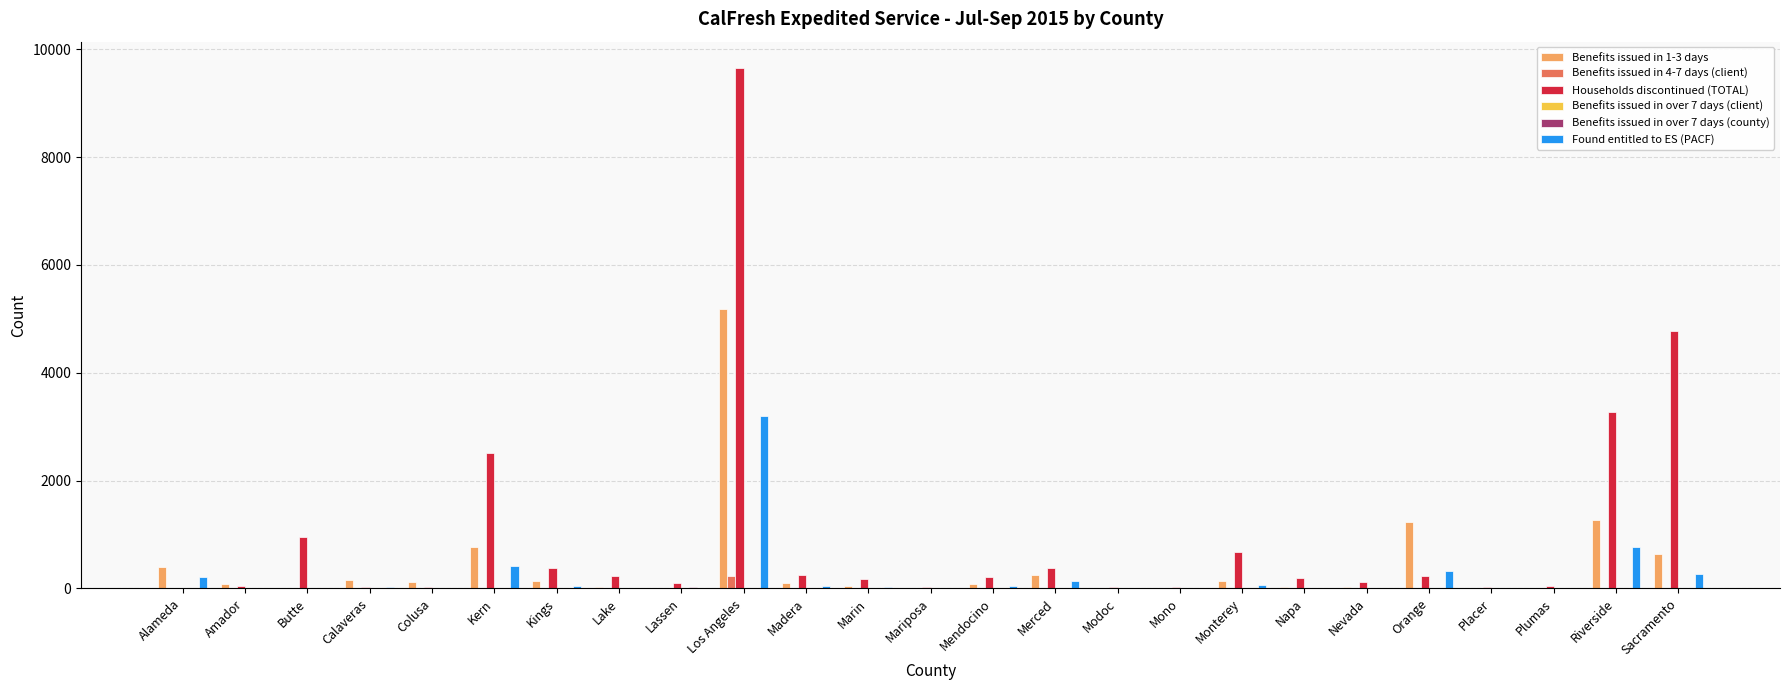

At which category is the sum across all series the highest?

Los Angeles